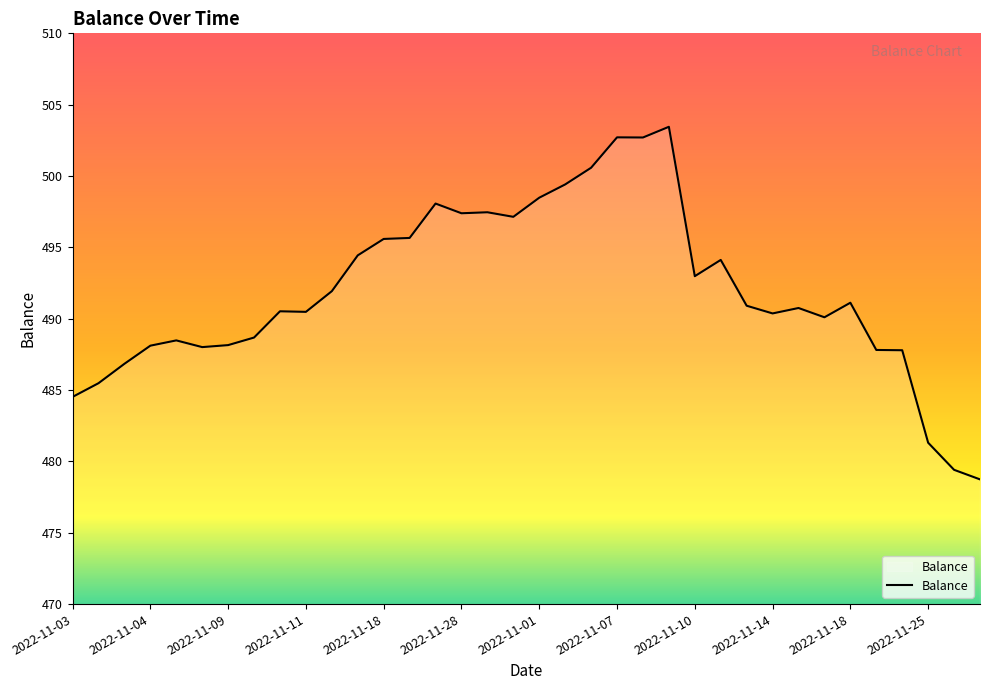

What is the smallest value displayed?

478.7